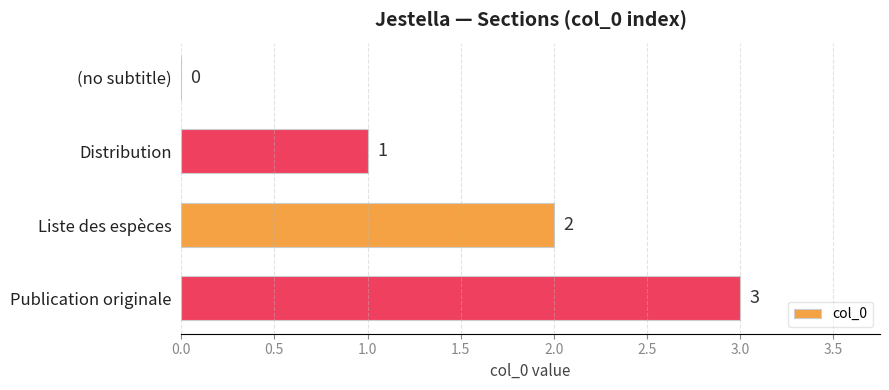

What is the change in value from Distribution to Liste des espèces?

+1